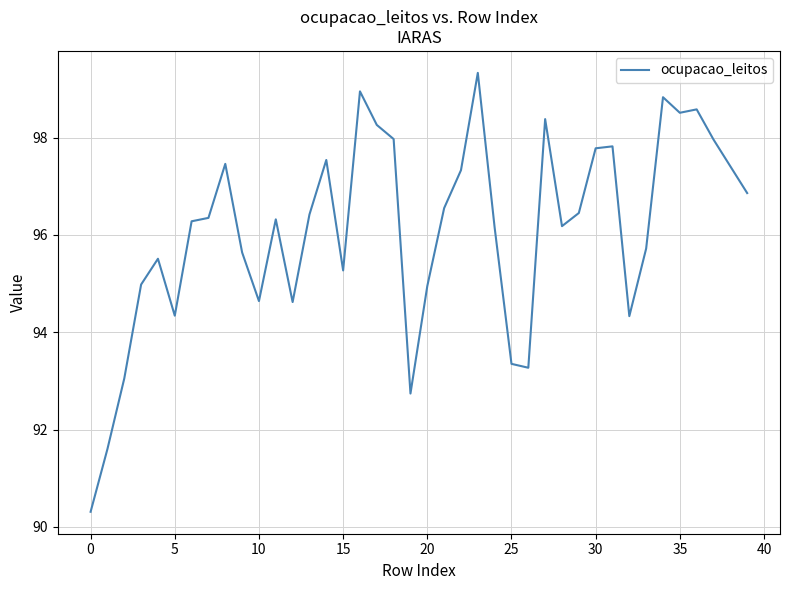

What is the difference between the maximum and minimum values?

9.0